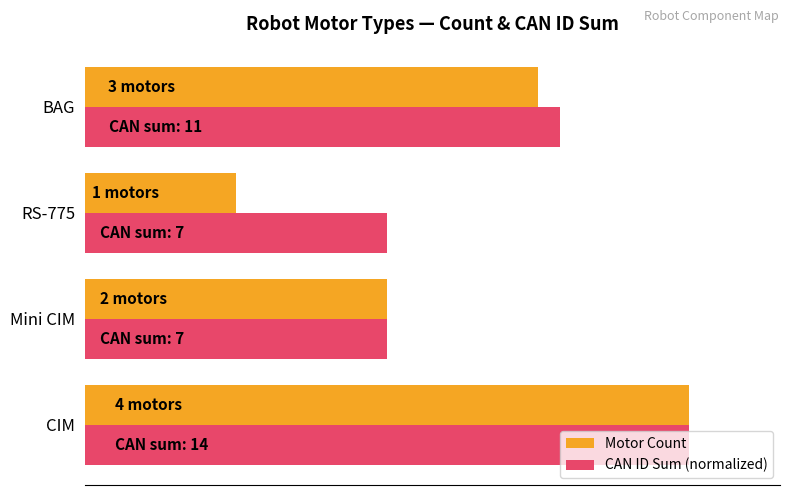

What are all the series names shown in the legend?

Motor Count, CAN ID Sum (normalized)